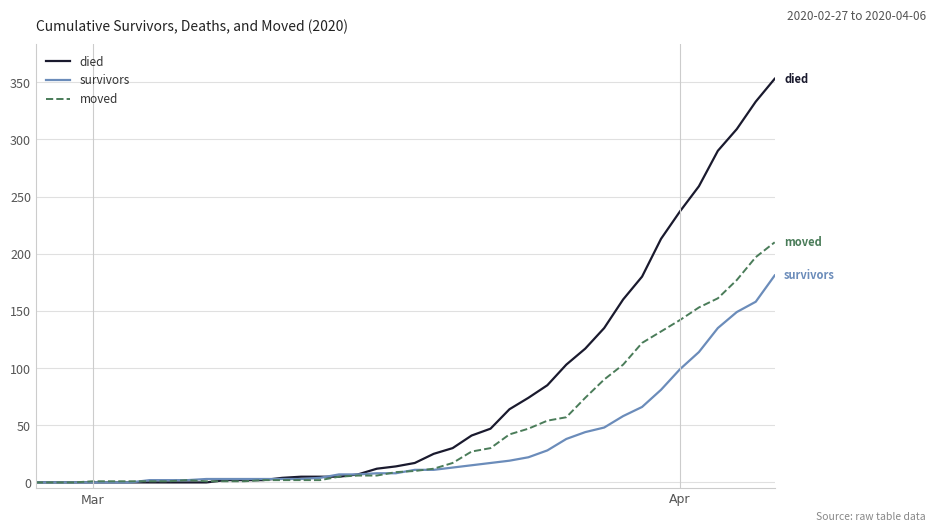

List the series in order of their overall mean, lowest first.

survivors, moved, died